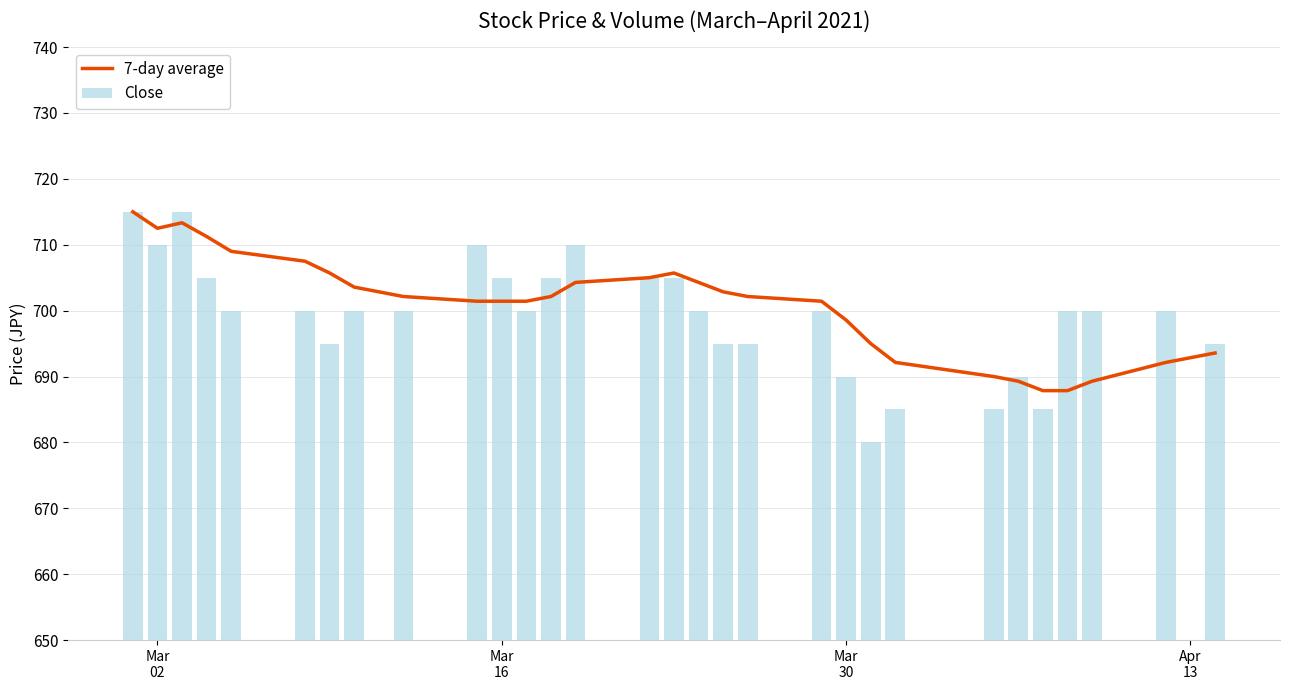

Is the value of 7-day average at 5 greater than the value of Close at 7?

Yes